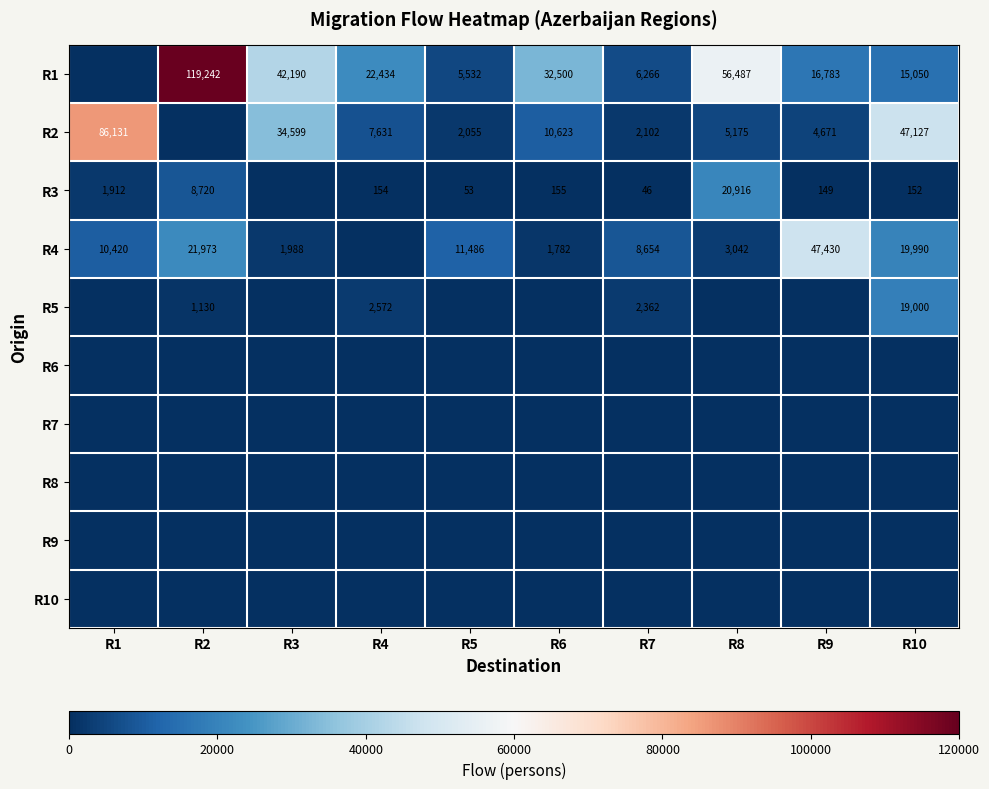

True or false: R4 has a value of 19157 at R5.

False